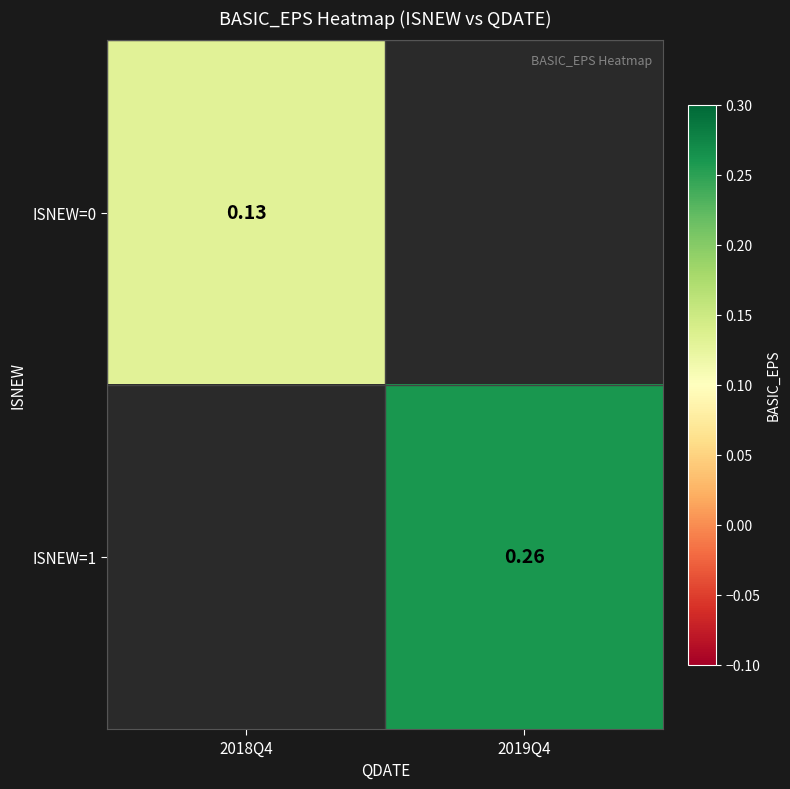

Is it true that ISNEW=0 equals 0.0 at 2018Q4?

False